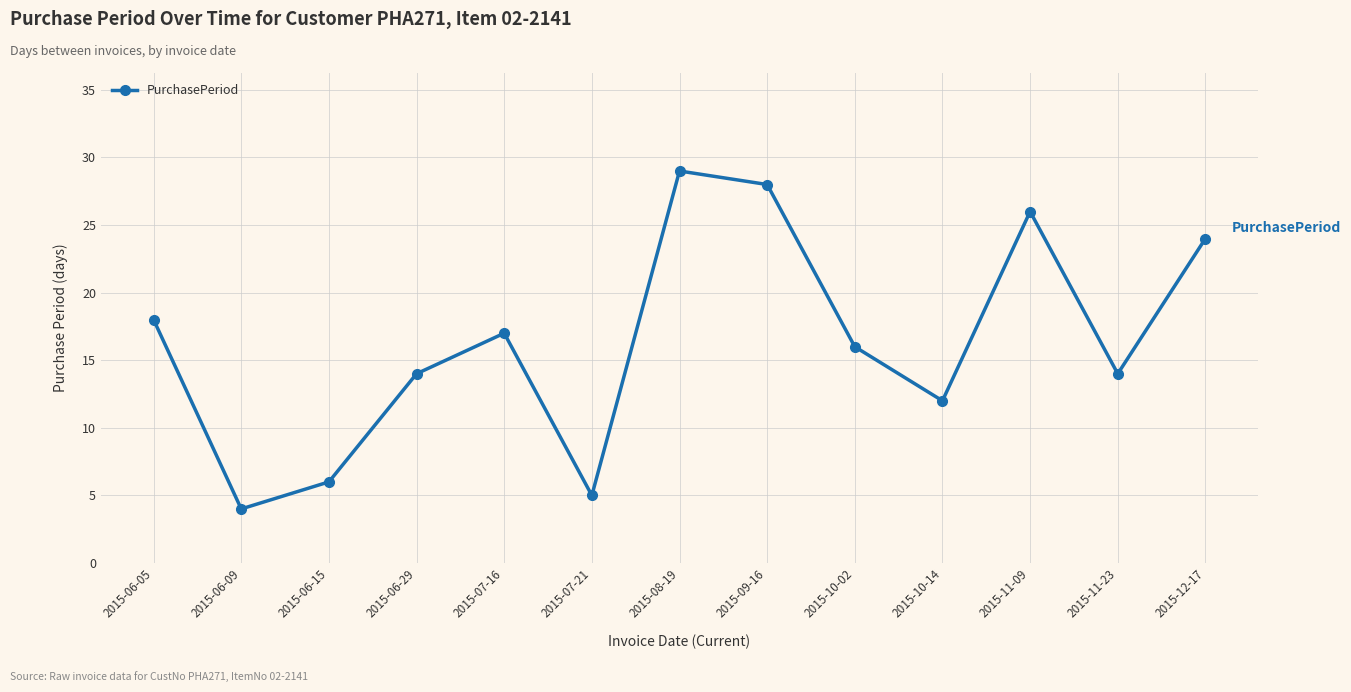

What is the label of the 2nd point from the right?

2015-11-23